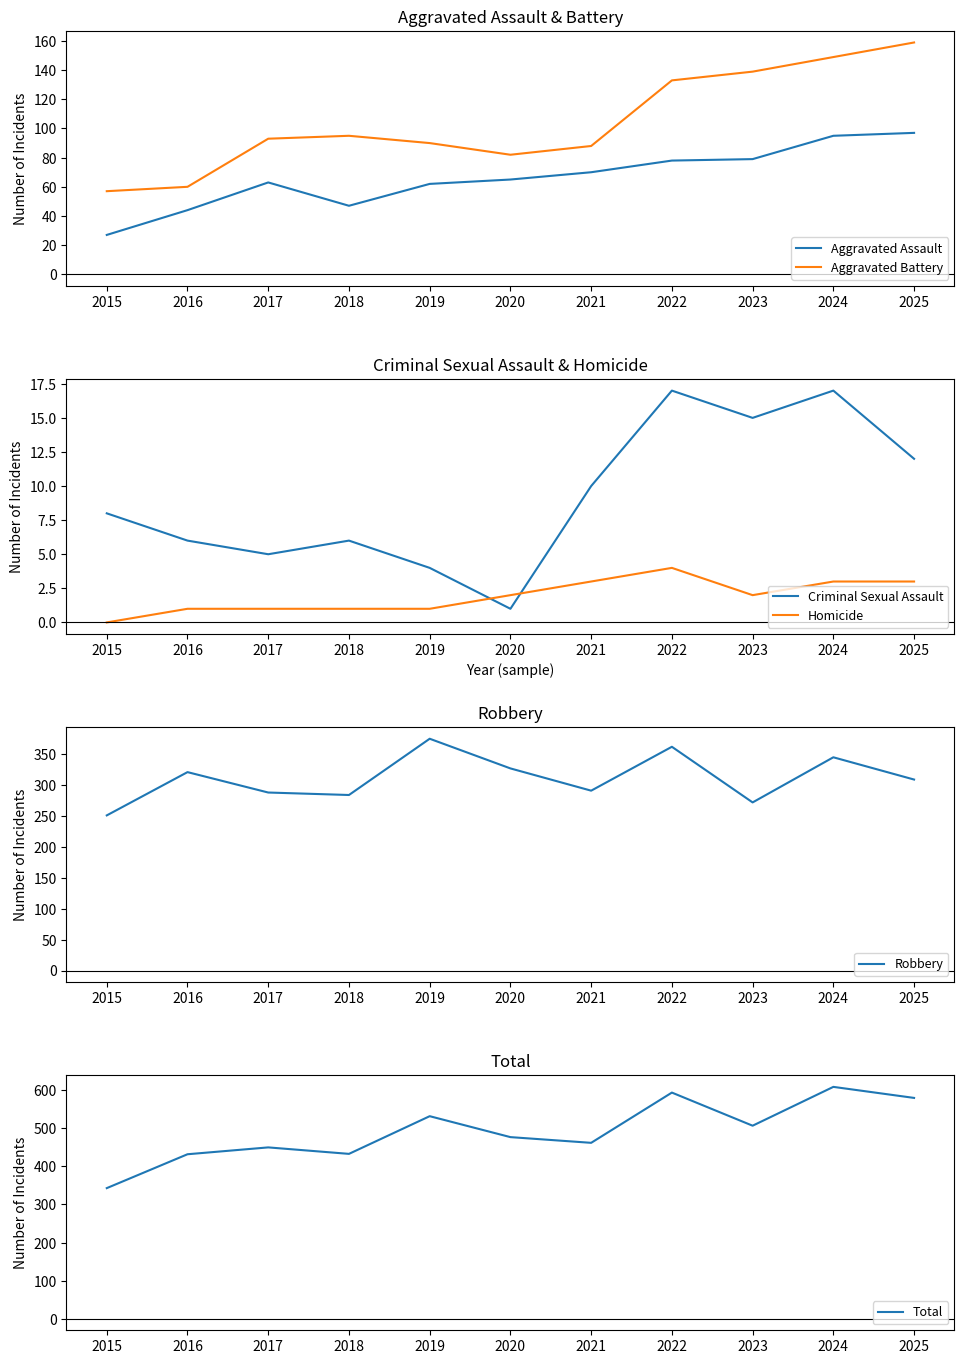

What is the value of the Aggravated Battery point at the 4th from the left?

95